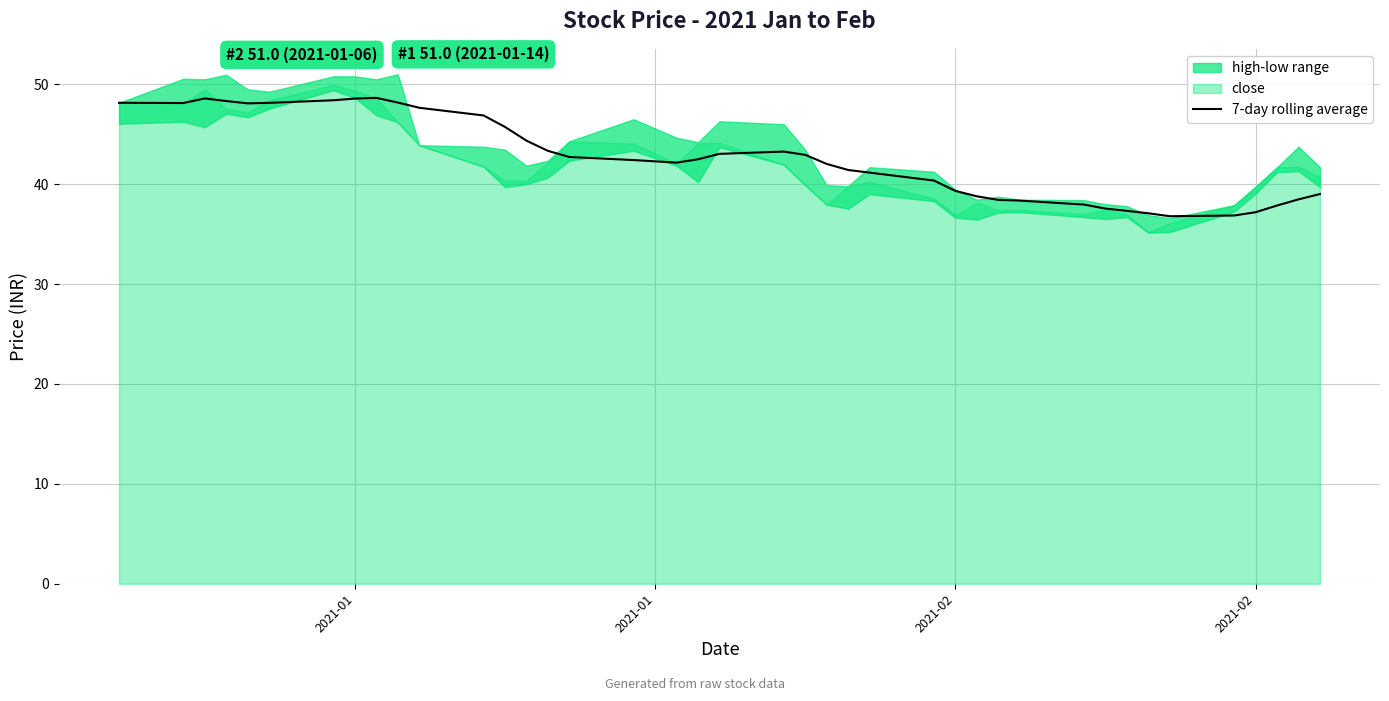

What is the sum of all values?

1706.2